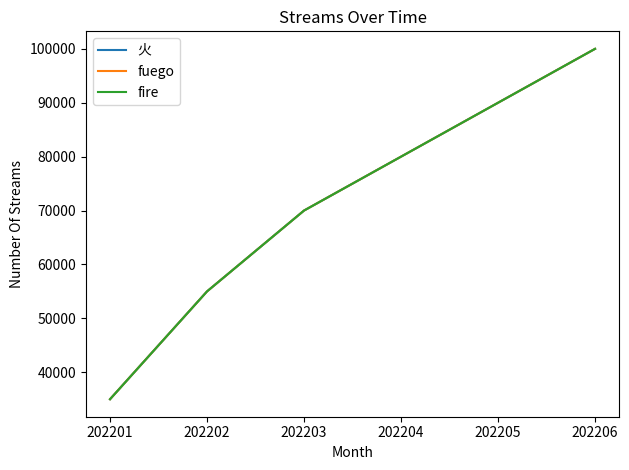

Is it true that 火 equals 159640 at 202206?

False